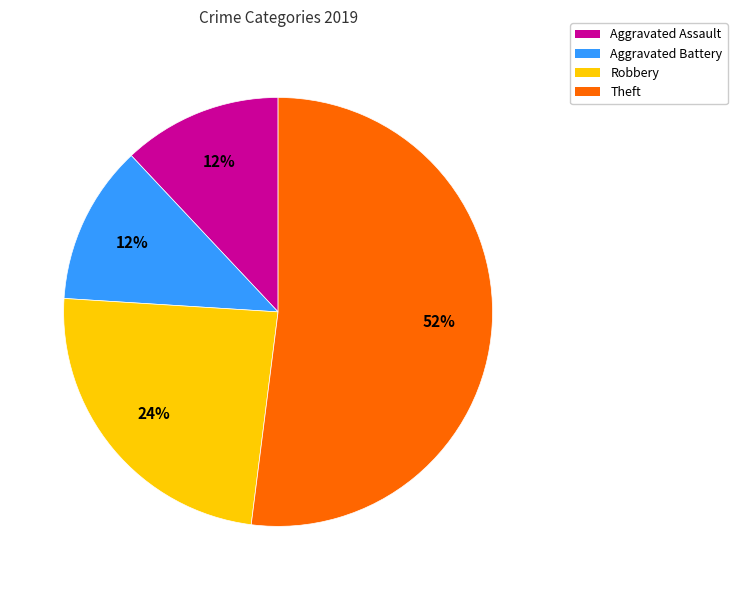

Which has a higher value, Robbery or Aggravated Assault?

Robbery